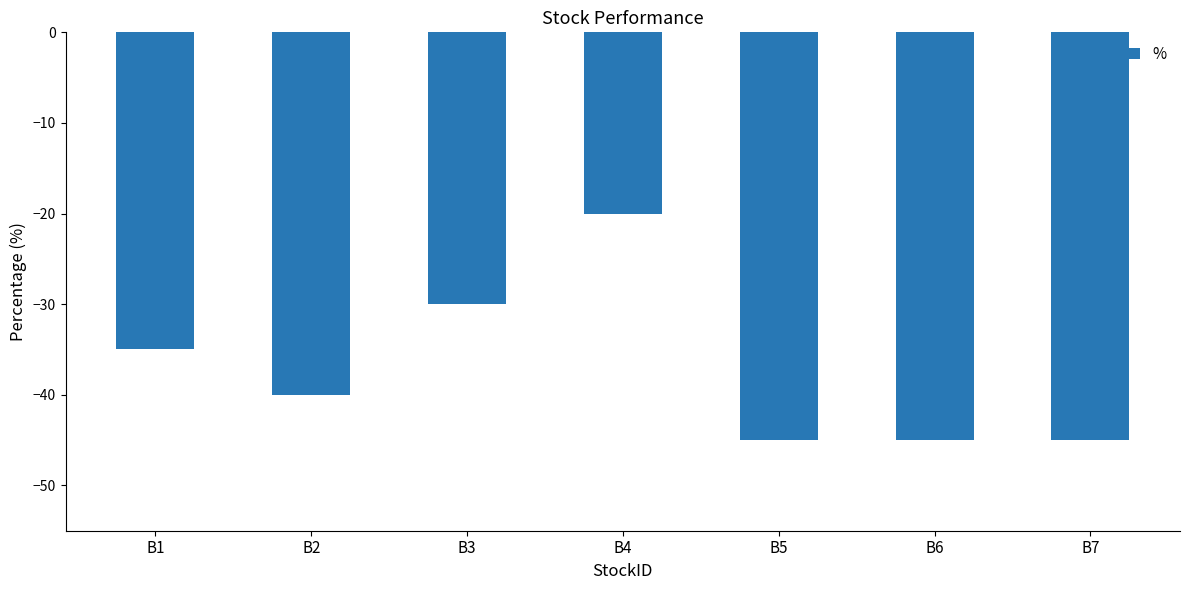

Between B3 and B6, which is larger?

B3